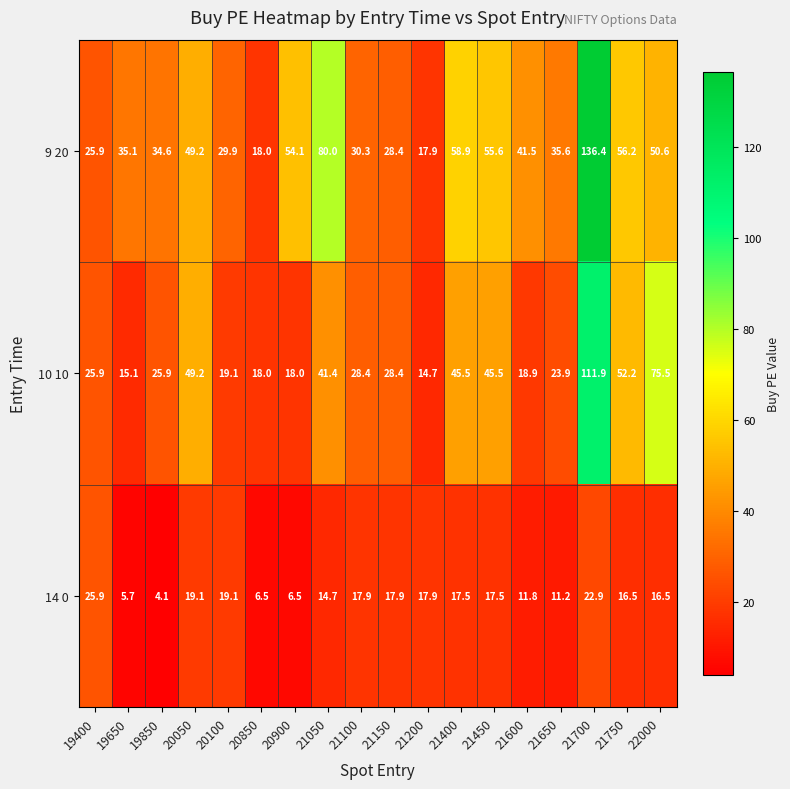

What is the difference between the 14 0 values at 19850 and 20050?

15.0